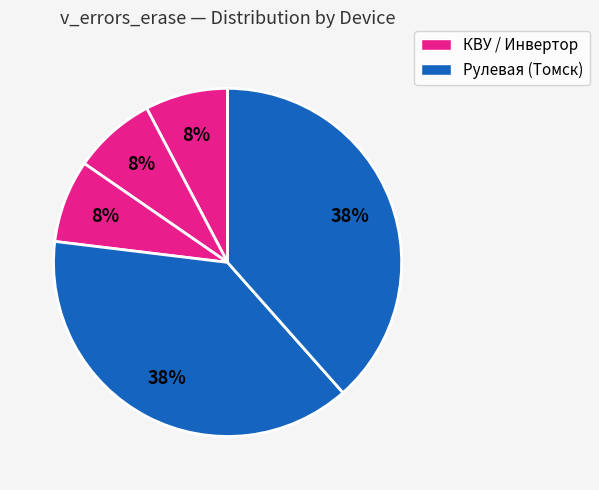

Count the number of slices in the pie.

5